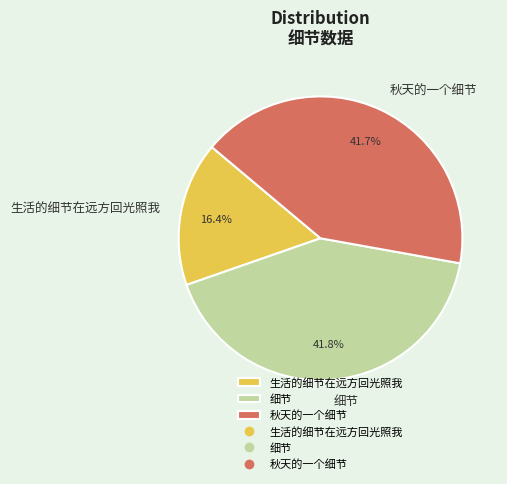

How many slices are in this pie chart?

3